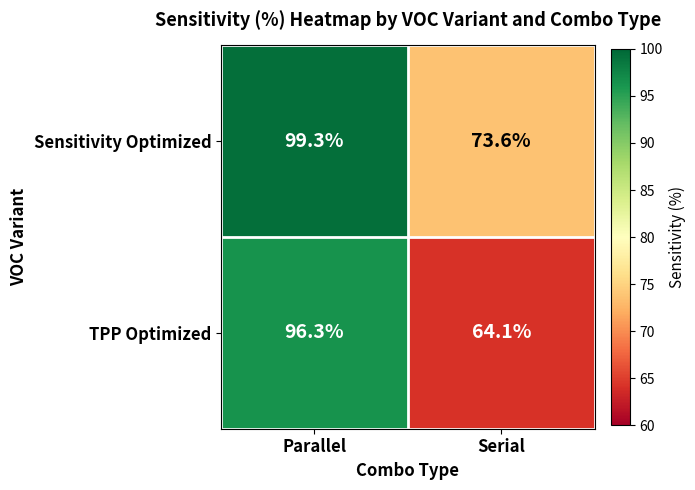

What is the difference between the highest and lowest values at Parallel?

3.0